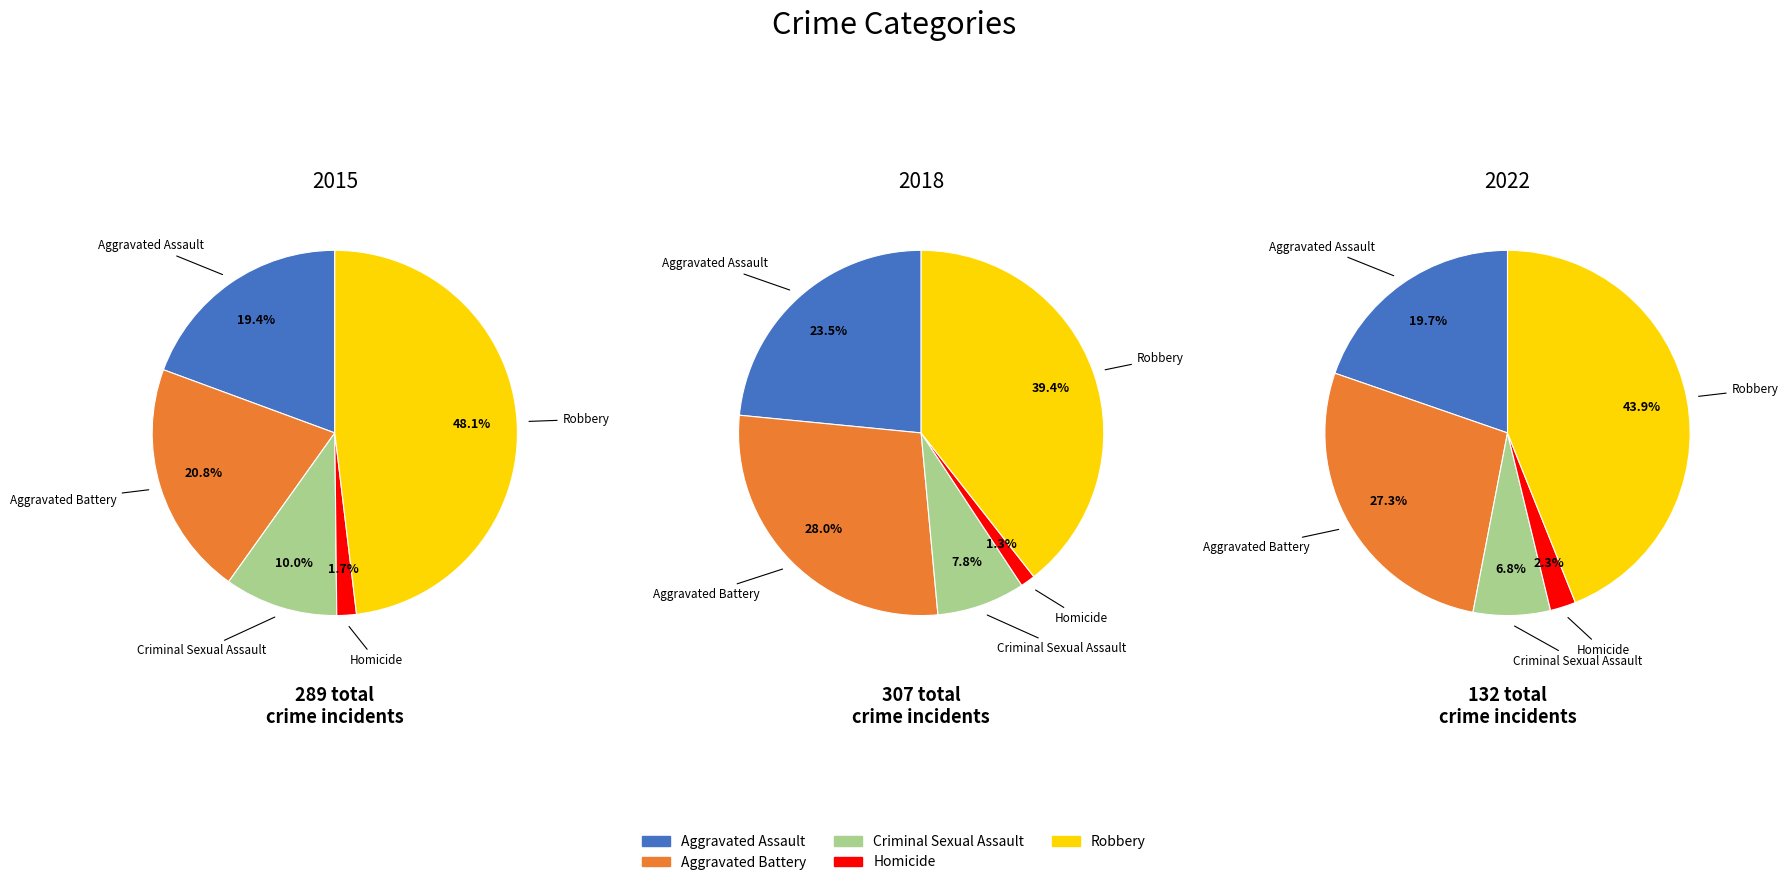

What is the difference between the highest and lowest values at Robbery?

81